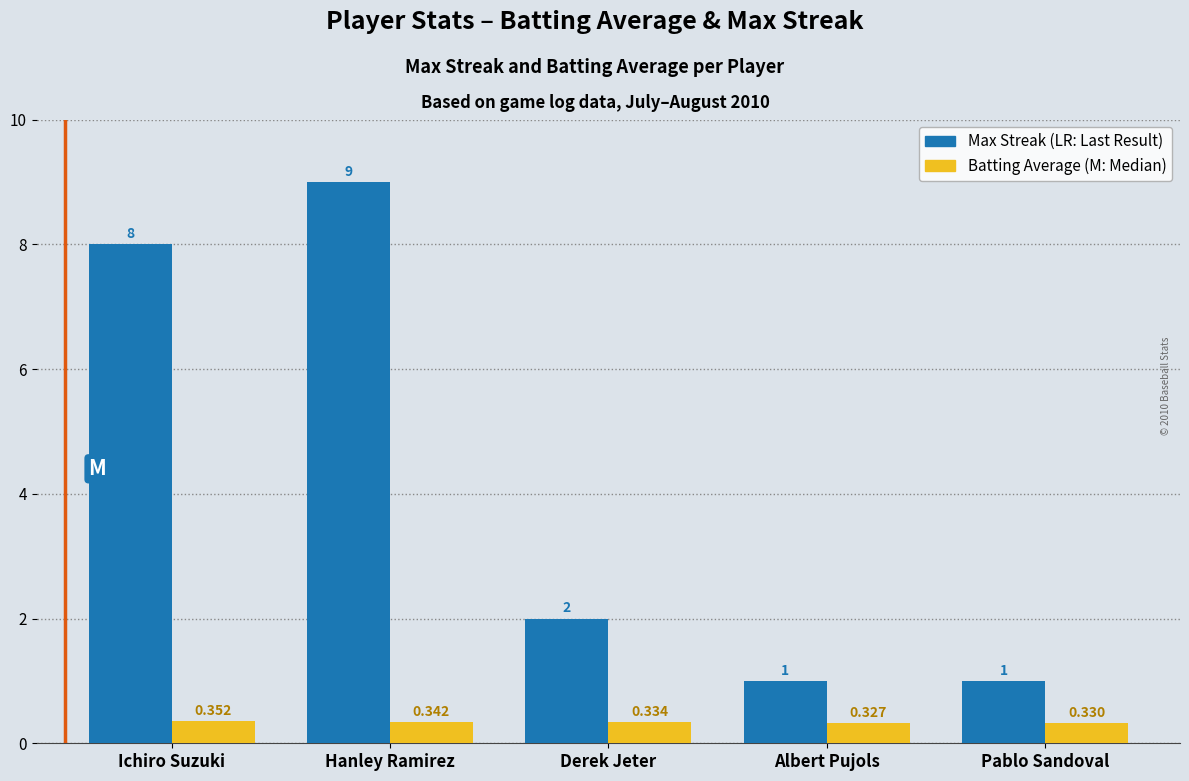

Does the chart contain stacked bars?

No